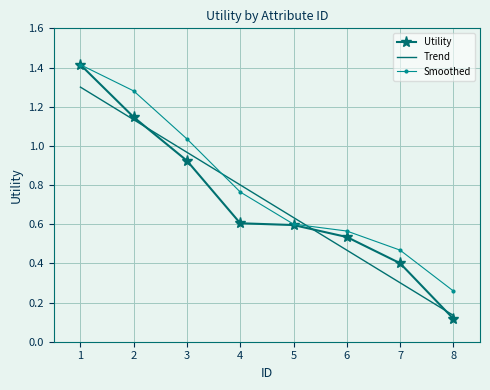

Which series has the largest total across all categories?

Smoothed